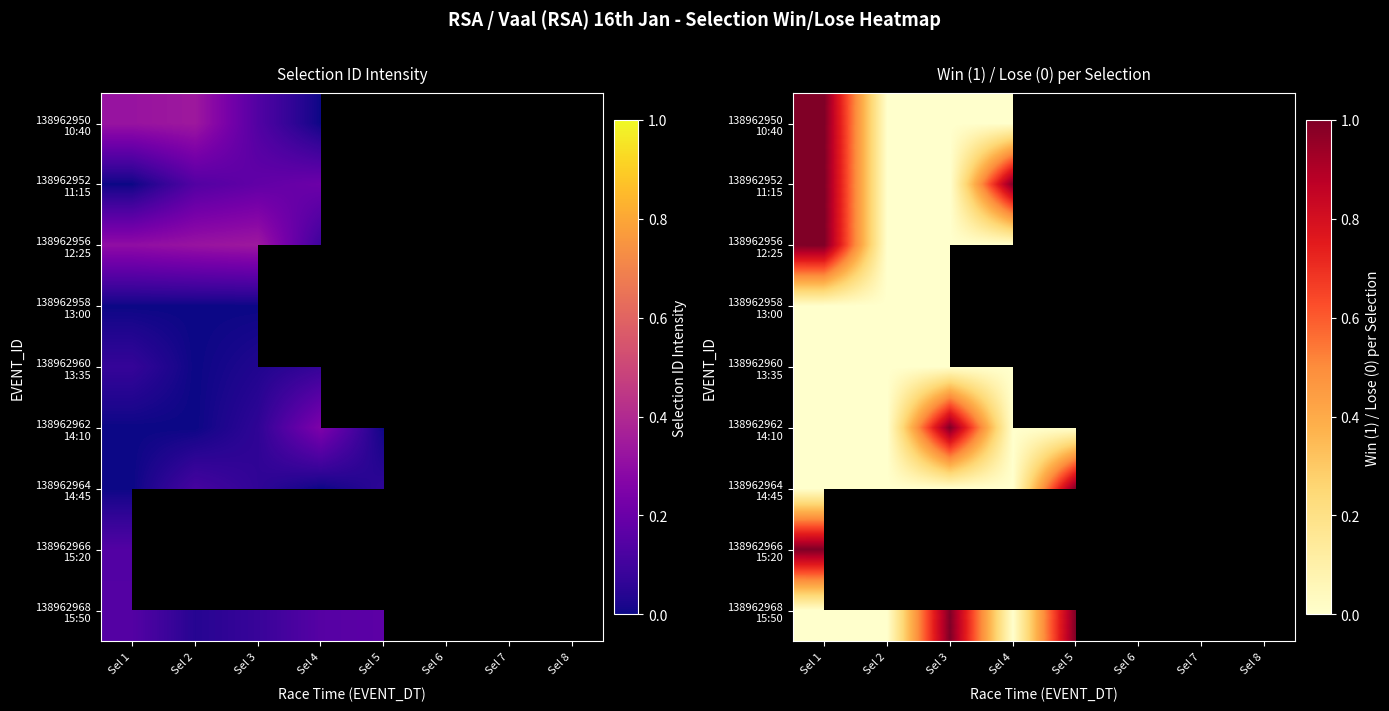

Is the value of 138962958 13:00 at Sel 3 greater than the value of 138962950 10:40 at Sel 1?

No